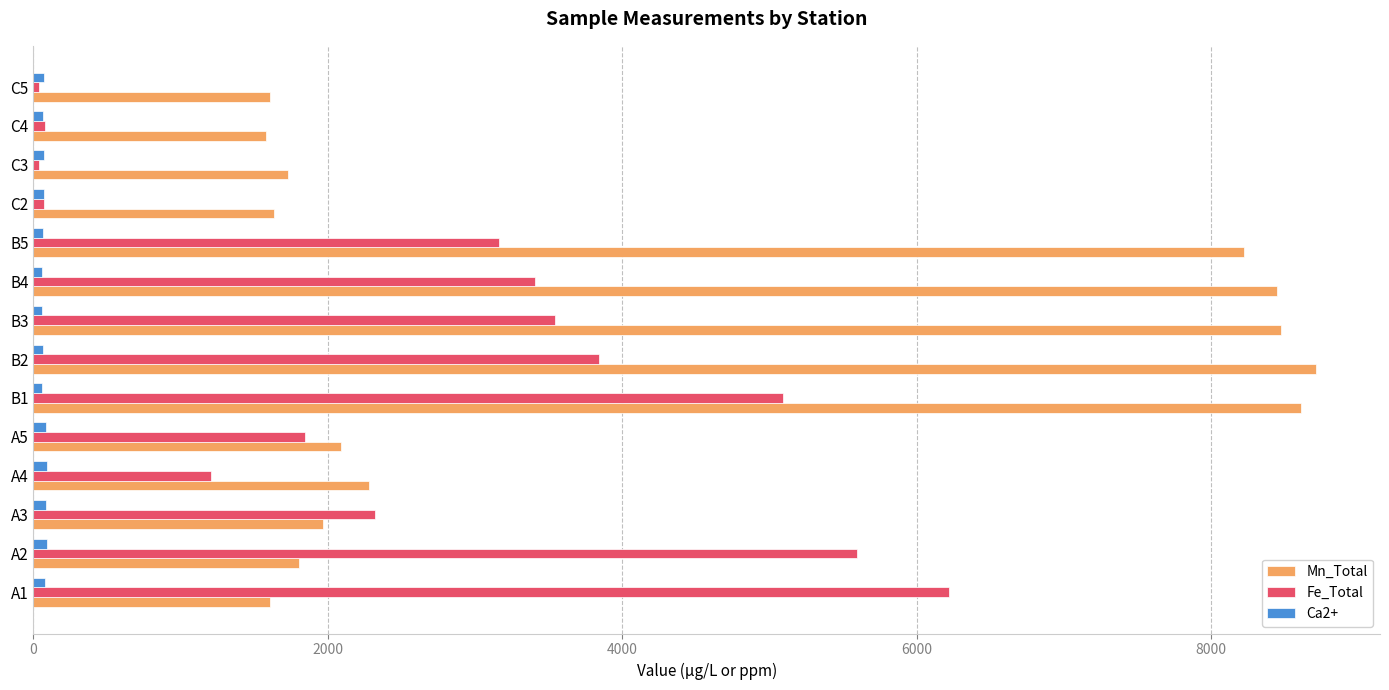

List the series in order of their overall mean, lowest first.

Ca2+, Fe_Total, Mn_Total